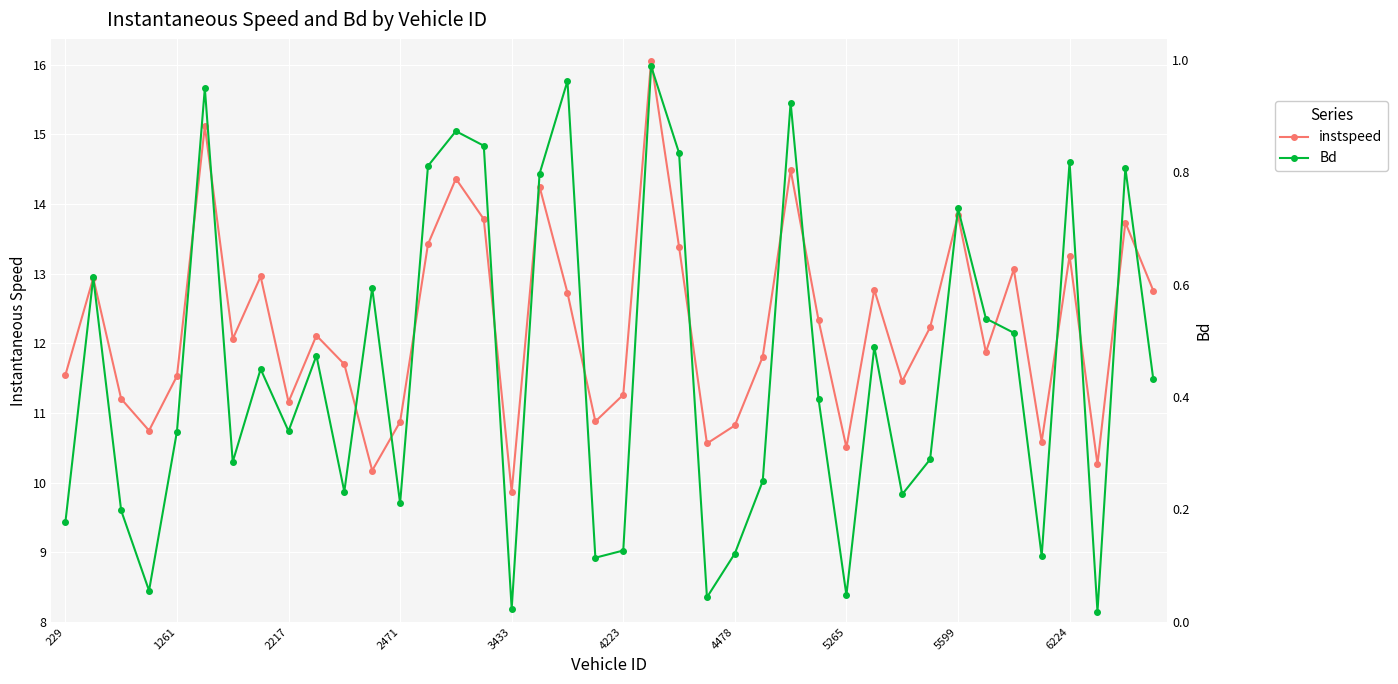

Rank the series by their maximum value, from lowest to highest.

Bd, instspeed